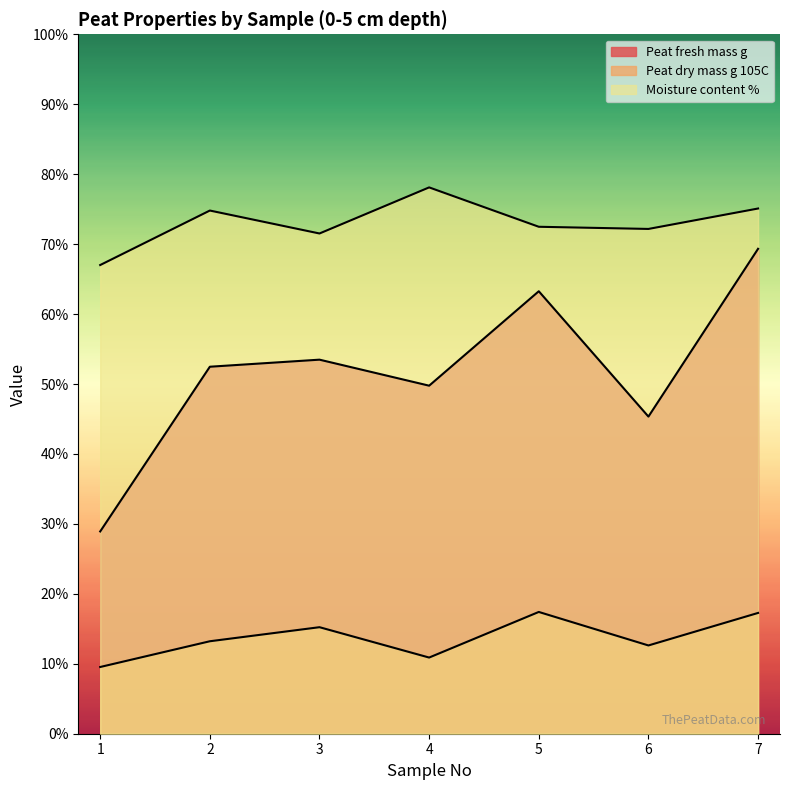

At 6, list the series in order from largest to smallest.

Moisture content %, Peat fresh mass g, Peat dry mass g 105C